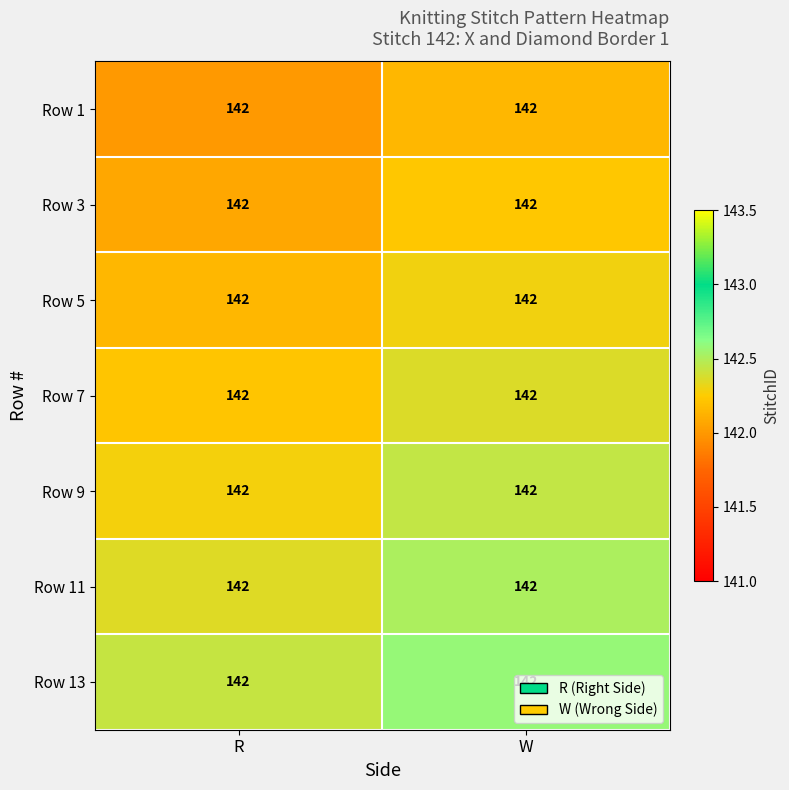

Is it true that Row 1 equals 142.0 at R?

True